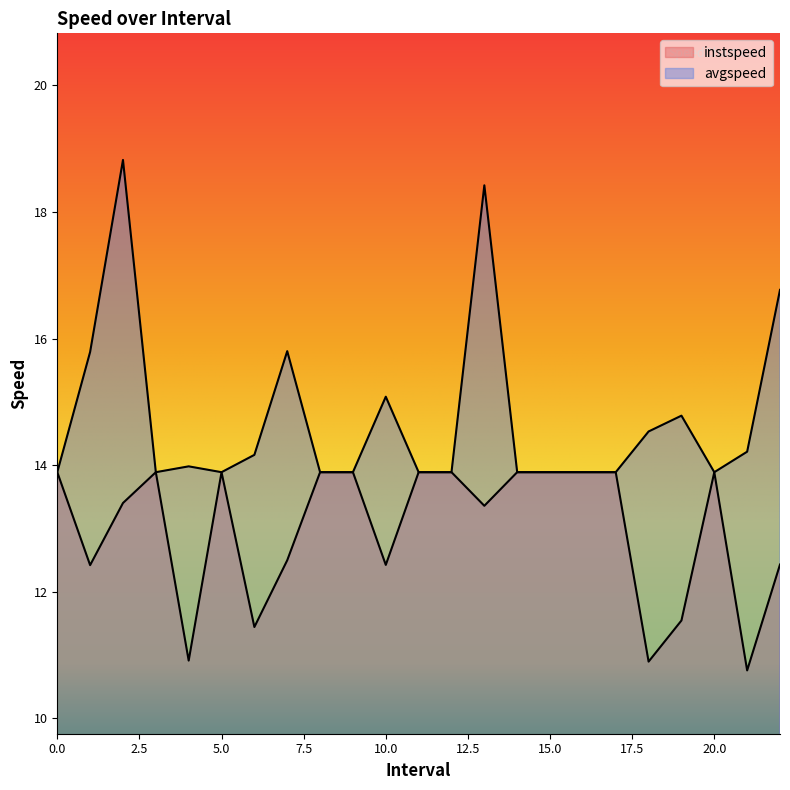

True or false: instspeed and avgspeed intersect in this chart.

False